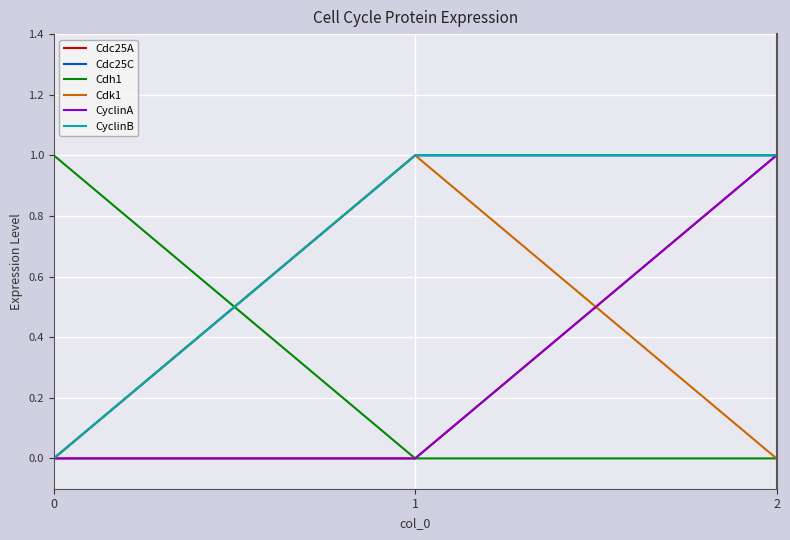

How many lines are shown in the chart?

6